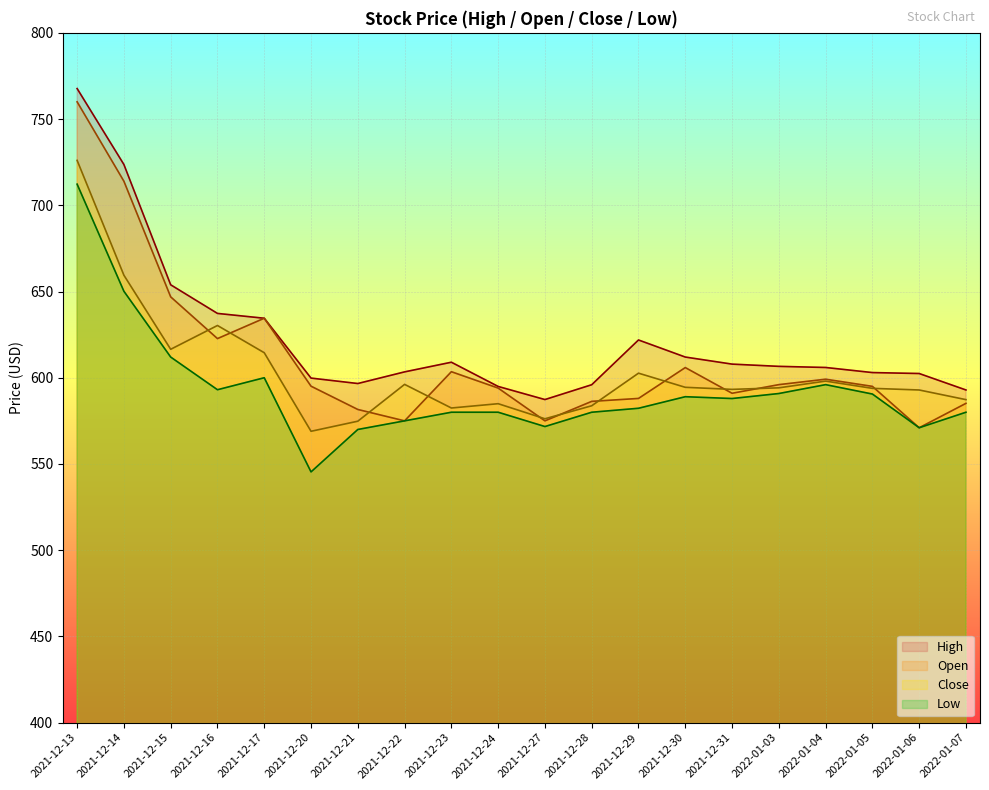

True or false: Open and Low intersect in this chart.

False